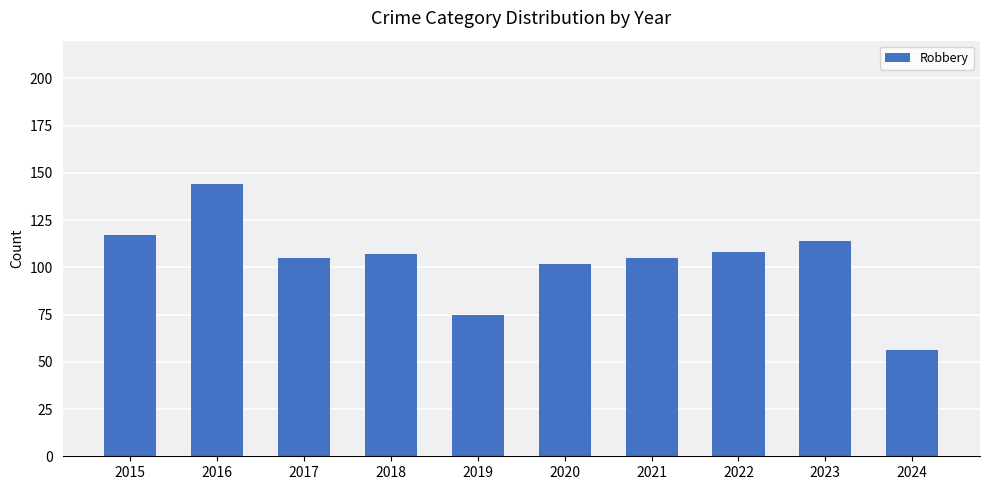

Approximately how many times larger is the value at 2022 compared to 2021?

1.0